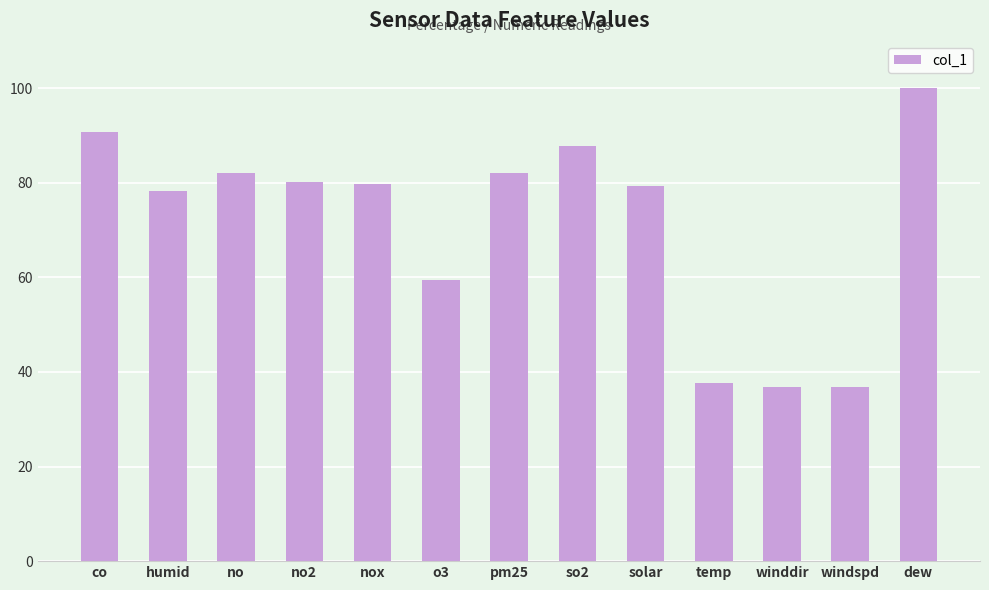

What is the label of the 12th bar from the right?

humid